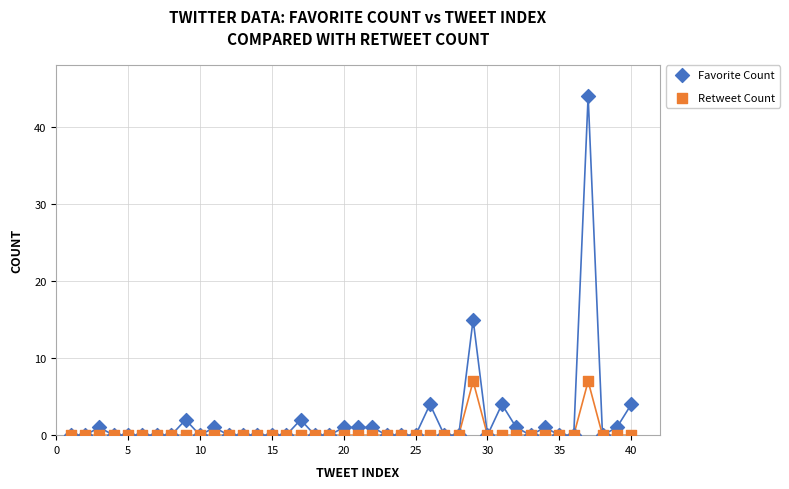

Across all series, what Y value is closest to 22?

15